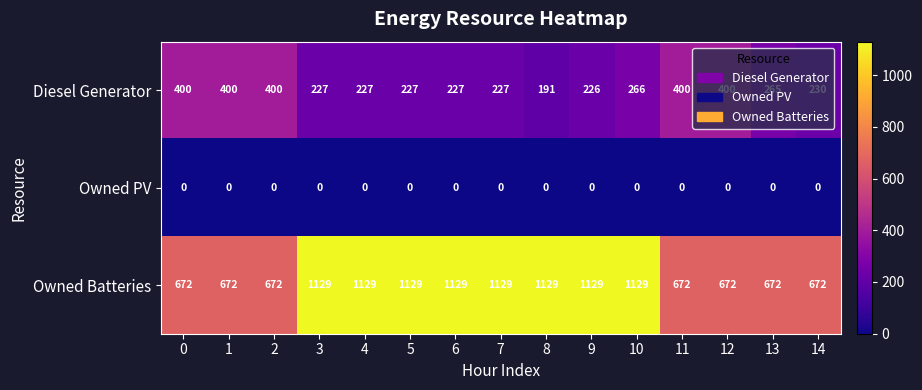

At how many categories does at least one series exceed 809?

8